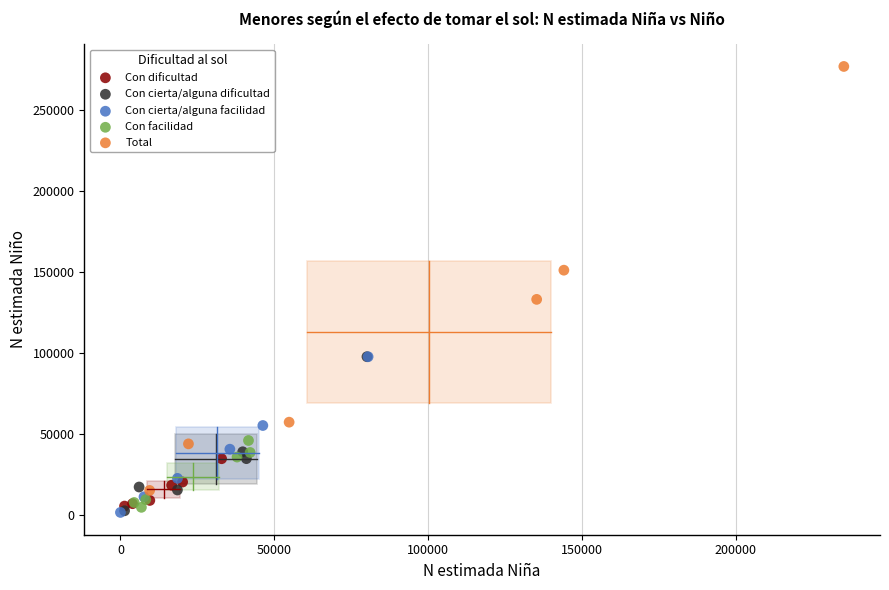

Which series has the widest spread of Y values?

Total